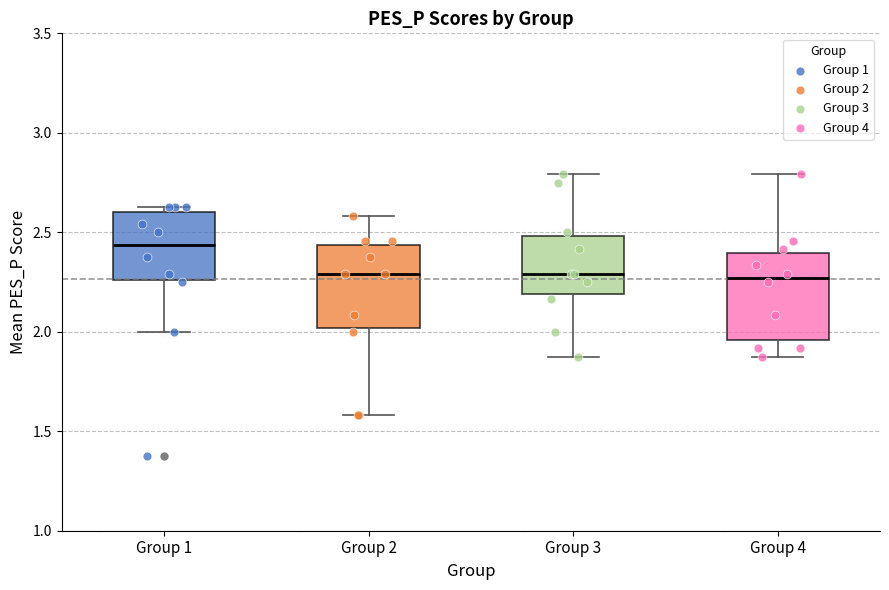

Reading left to right, transcribe this box plot: for each box, give where its median line is, the range the box spans, and where its two whiskers end, as read against the y-axis. The values are not printed on the chart, so give them approximately, as read against the axis.

Group 1: median 2.45, box 2.25 to 2.60, whiskers 2.00 to 2.65
Group 2: median 2.30, box 2.00 to 2.45, whiskers 1.60 to 2.60
Group 3: median 2.30, box 2.20 to 2.50, whiskers 1.90 to 2.80
Group 4: median 2.25, box 1.95 to 2.40, whiskers 1.90 to 2.80